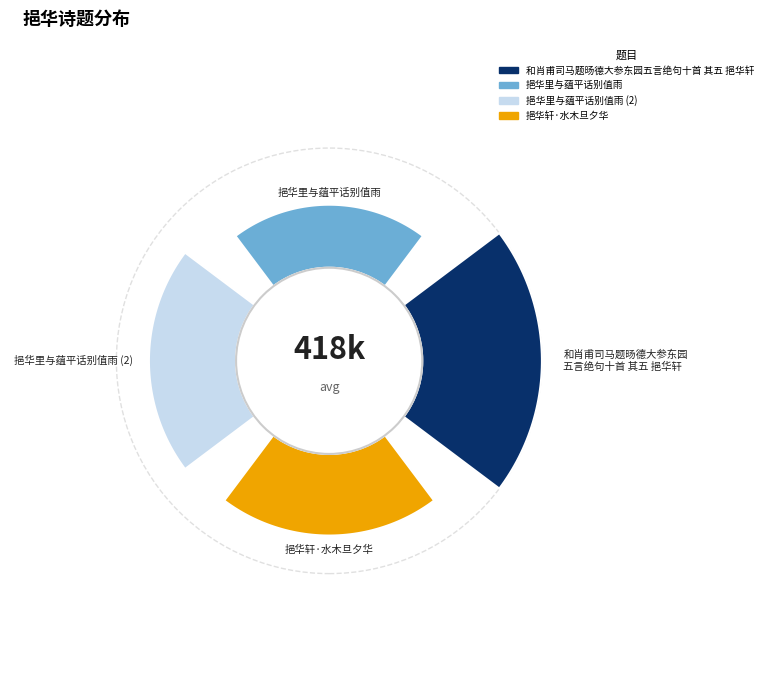

True or false: 挹华里与蕴平话别值雨 accounts for 18% of the total.

True